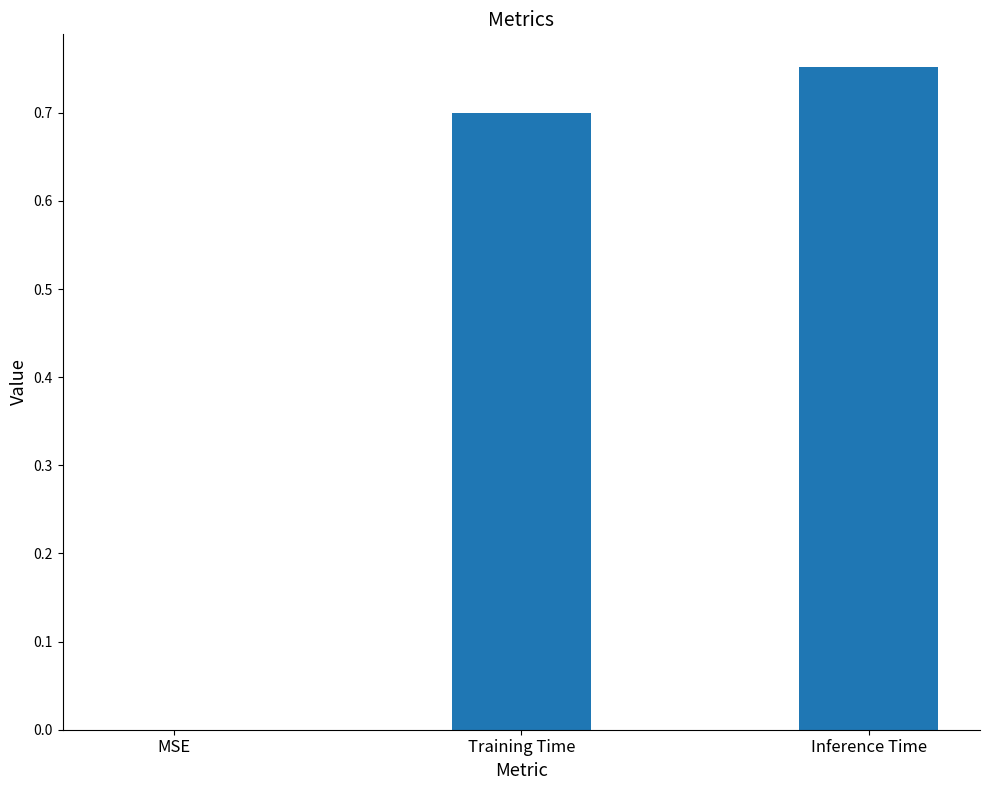

Which label corresponds to the largest value in the chart?

Inference Time